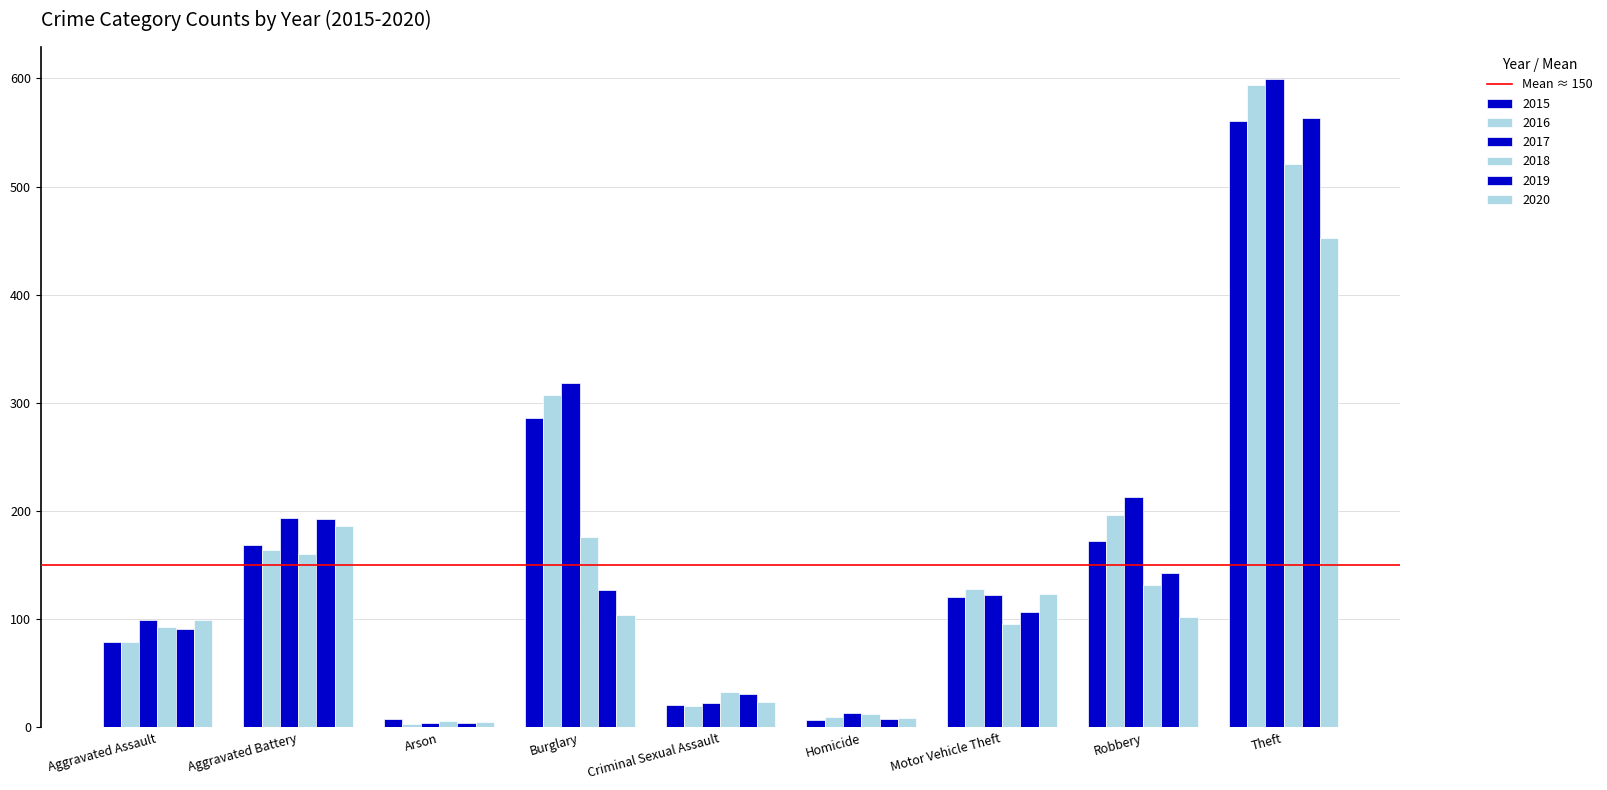

How many groups of bars are there?

9